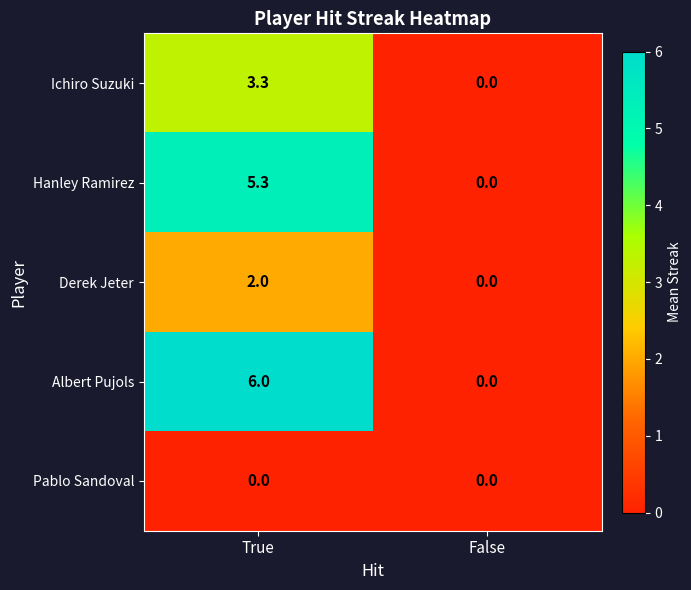

At how many categories does at least one series exceed 1?

1